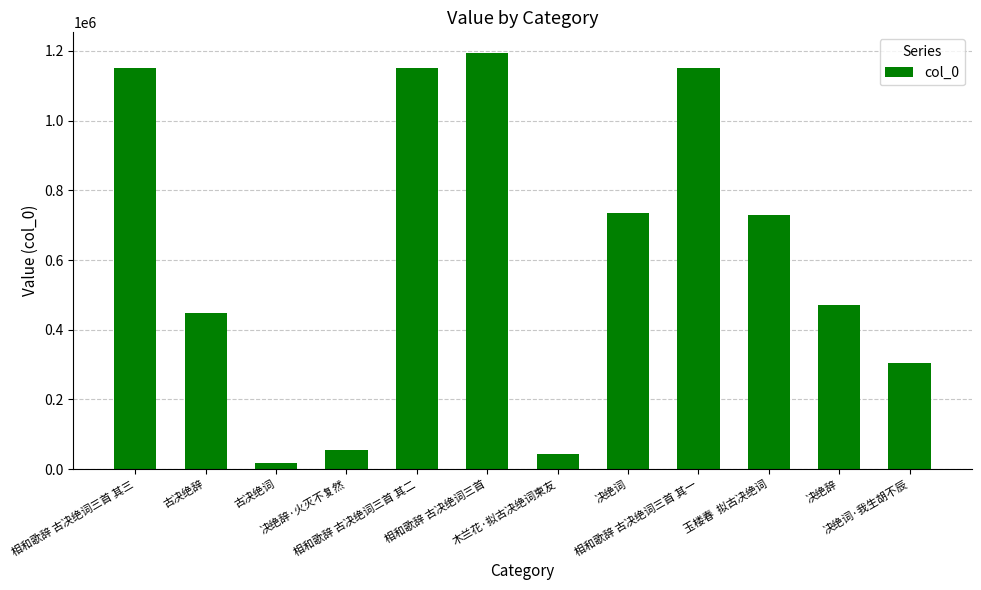

What is the value of the 8th bar from the left?

736023